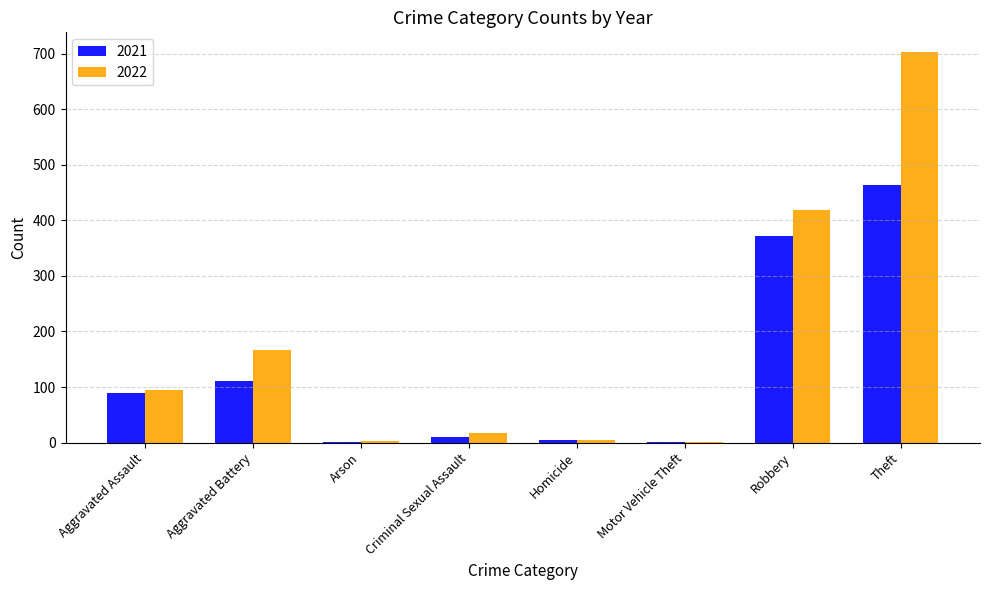

At which label does 2021 reach its peak?

Theft